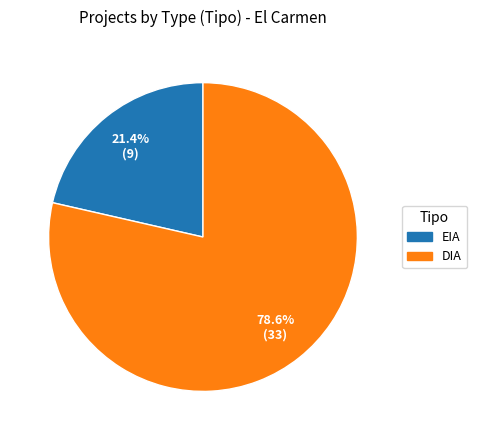

To the nearest percent, what portion does EIA represent?

21%